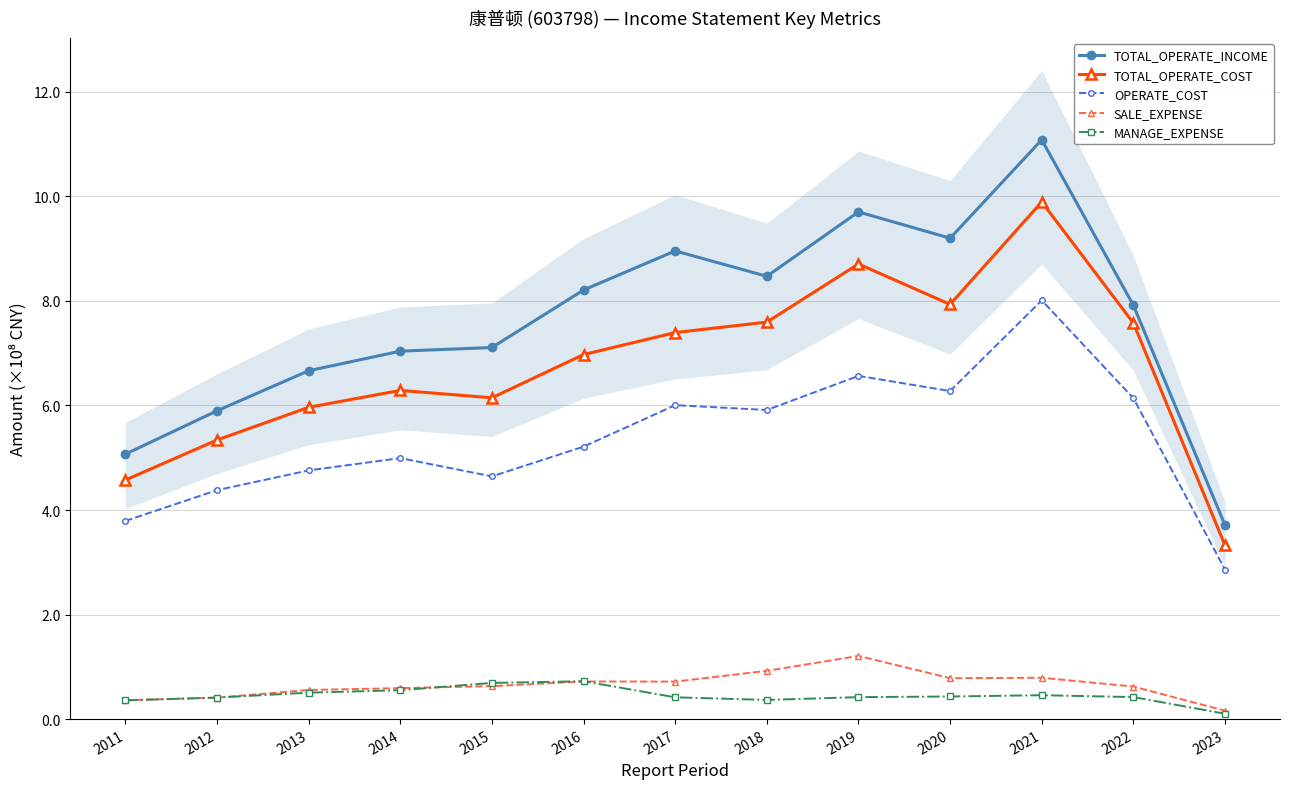

What is the value of the TOTAL_OPERATE_COST point at the 3rd from the left?

6.0